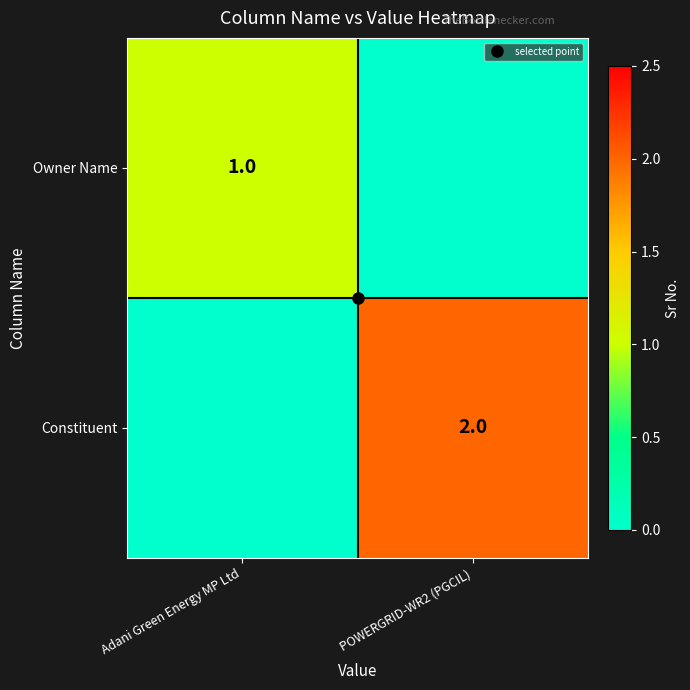

How many Constituent values are between 0 and 2?

2